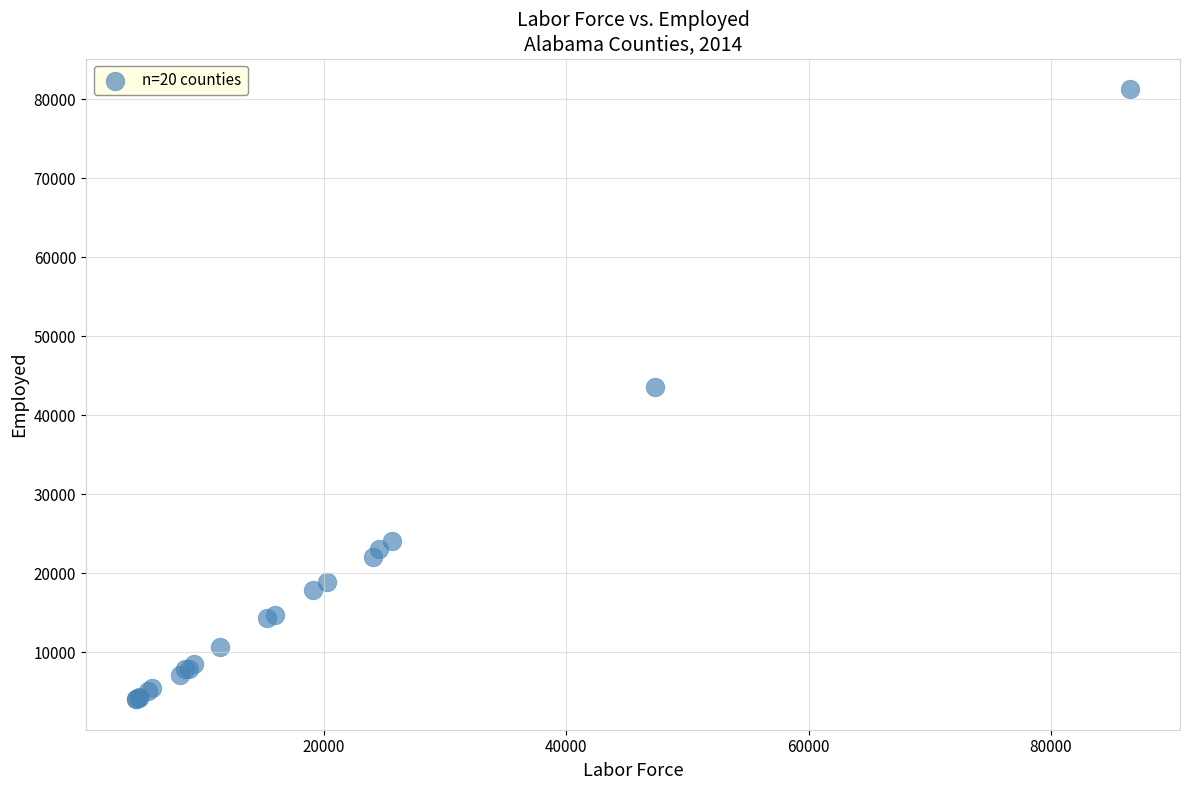

What Y value in the scatter plot is closest to 42673?

43562